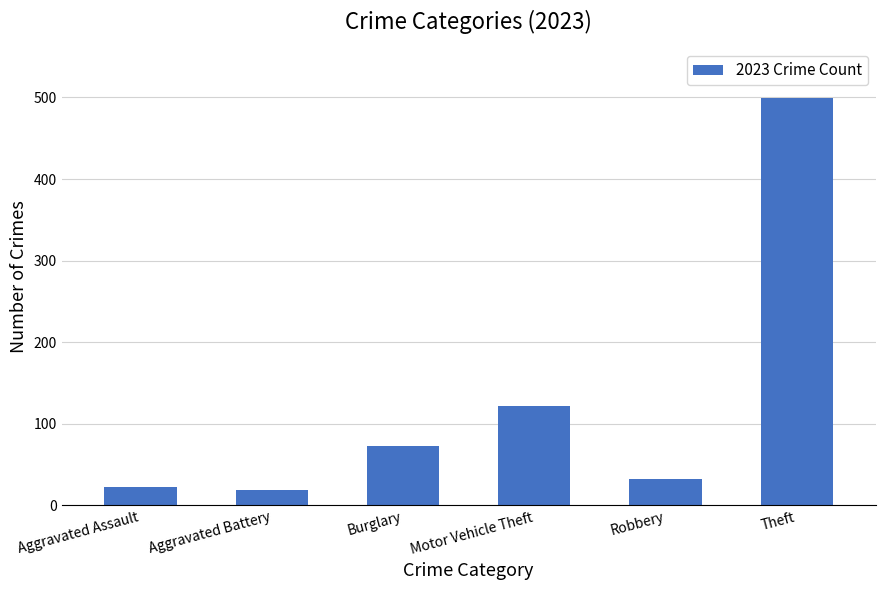

What is the sum of all values?

769